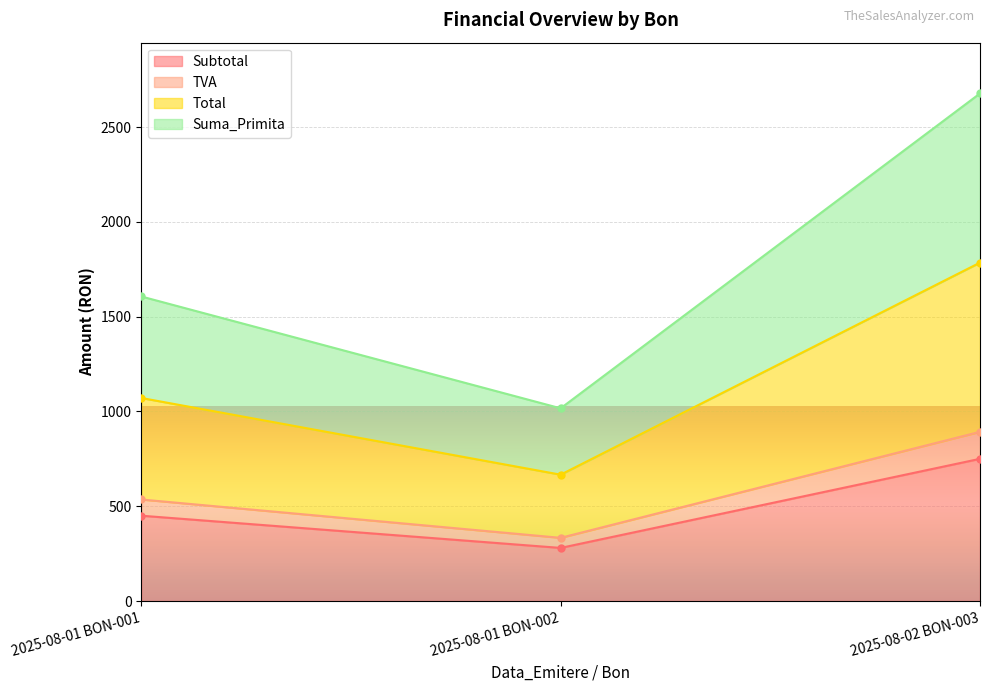

Between 2025-08-01 BON-002 and 2025-08-01 BON-001, which is larger?

2025-08-01 BON-001